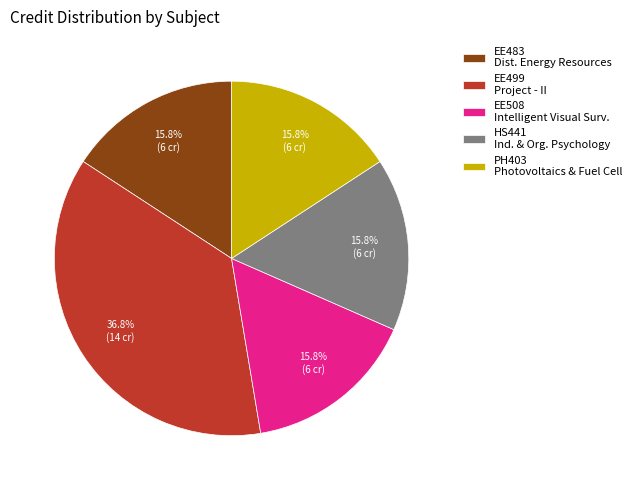

What is the ratio of the value at EE483 Dist. Energy Resources to the value at EE499 Project - II?

0.4